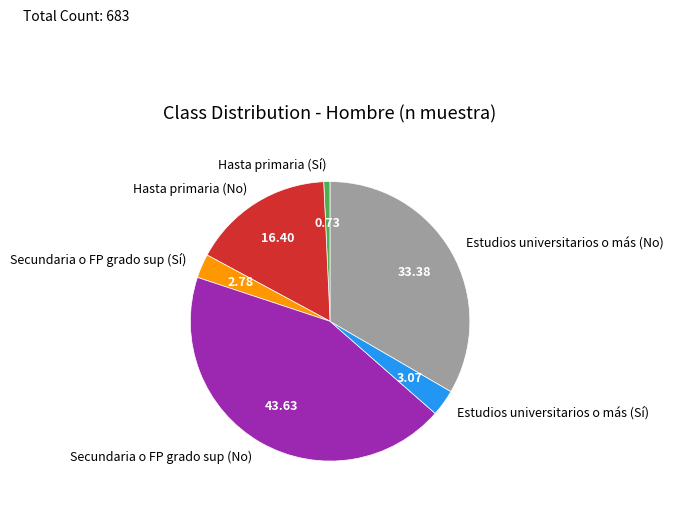

Approximately how many times larger is the value at Secundaria o FP grado sup (No) compared to Hasta primaria (No)?

2.7